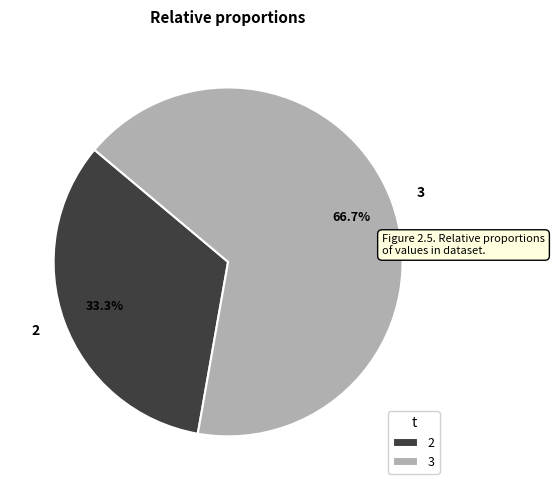

To the nearest percent, what is the average slice percentage?

50%